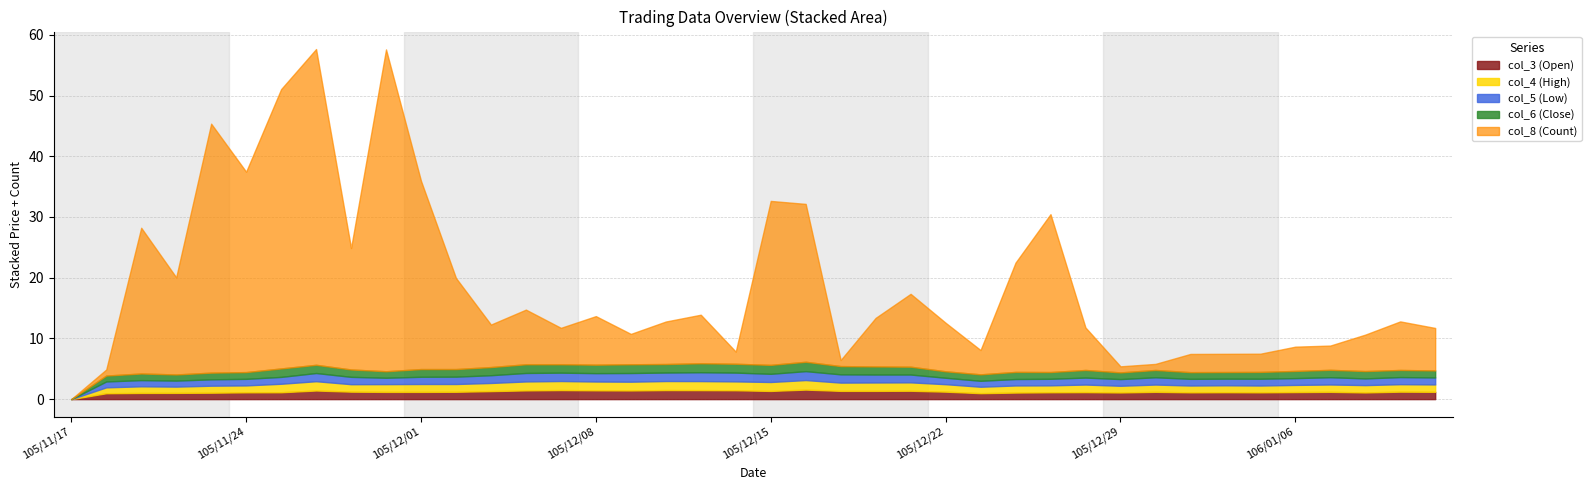

The value of col_4 (High) at 105/12/13 is 1.5. True or false?

True